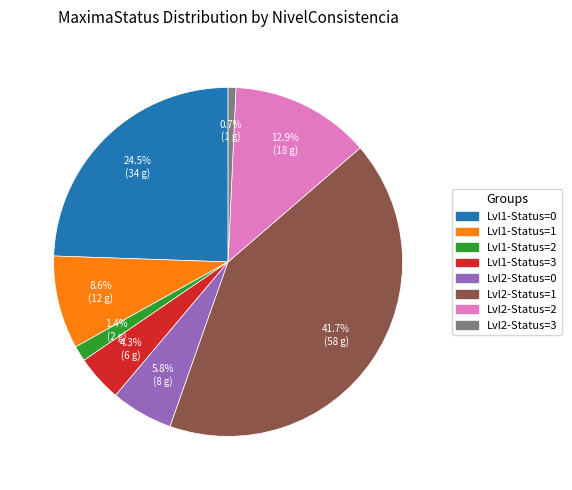

Does Lvl2-Status=2 represent more than half of the total?

No